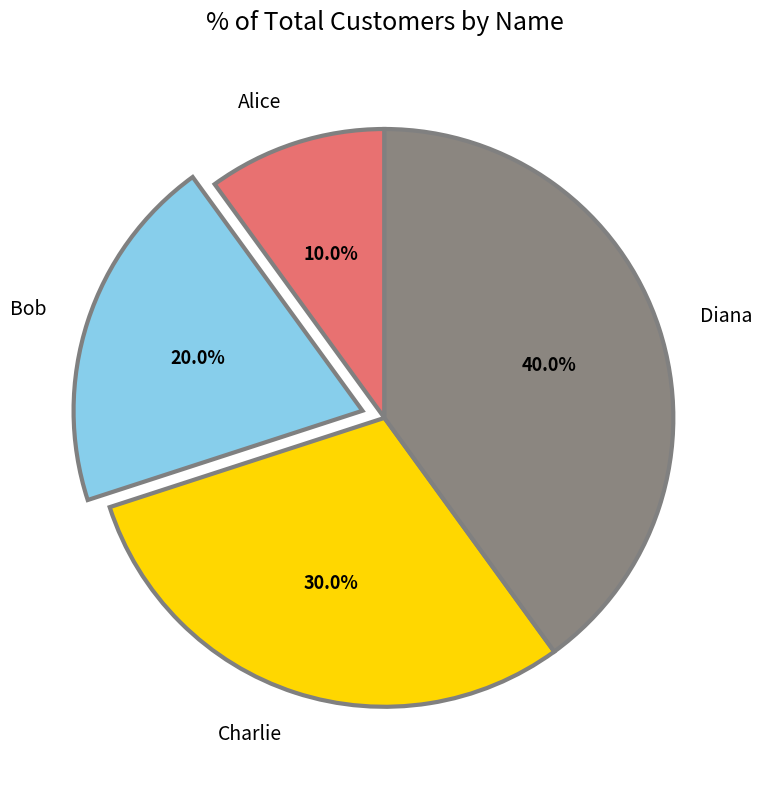

How much of the chart is everything except Diana?

60.0%